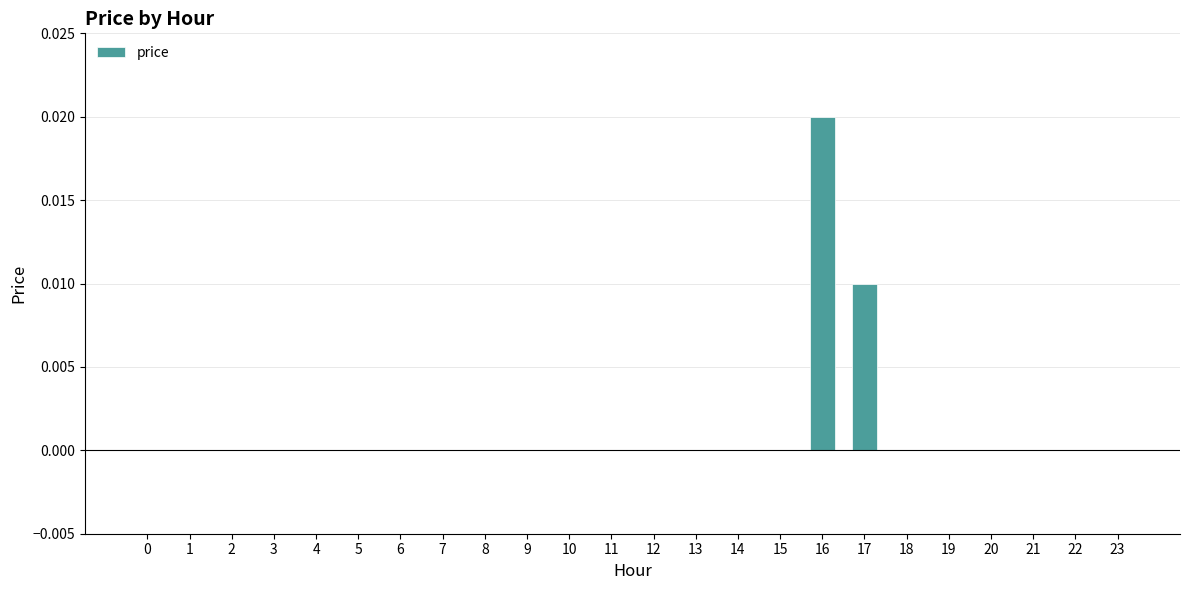

The chart shows a value of 0.0 at 16. True or false?

True